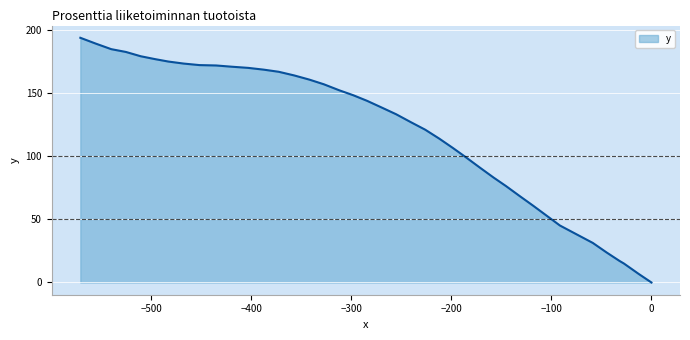

What is the greatest value displayed?

193.6